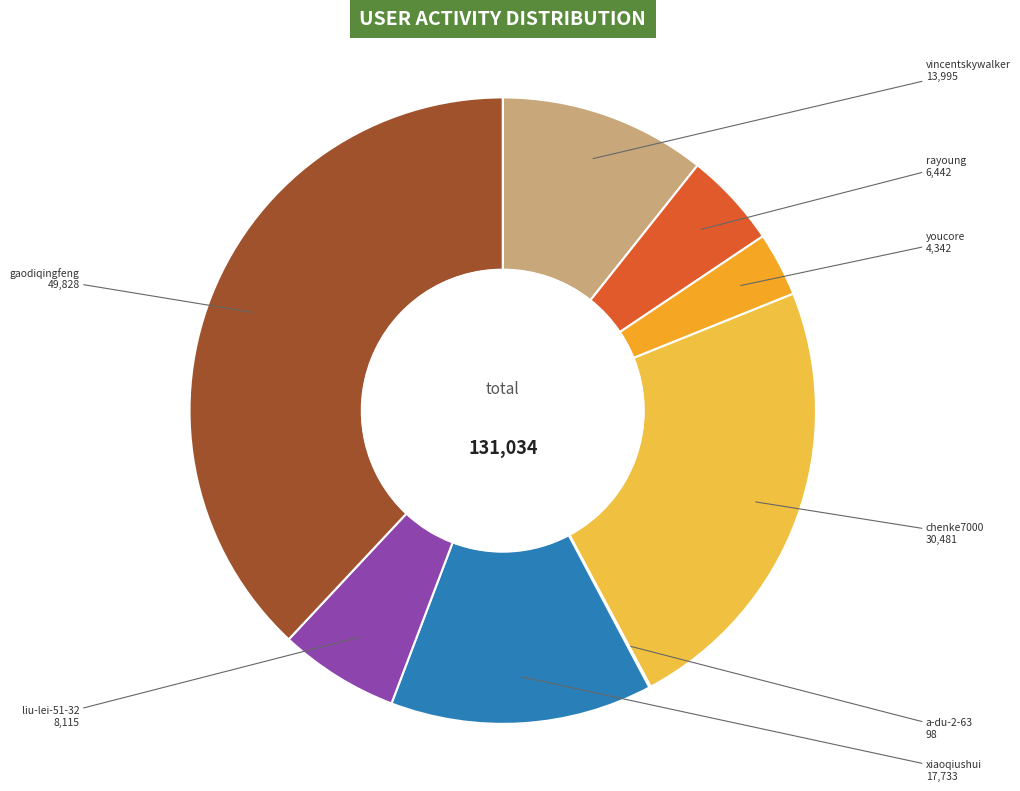

Is the sum of vincentskywalker and chenke7000 greater than half?

No